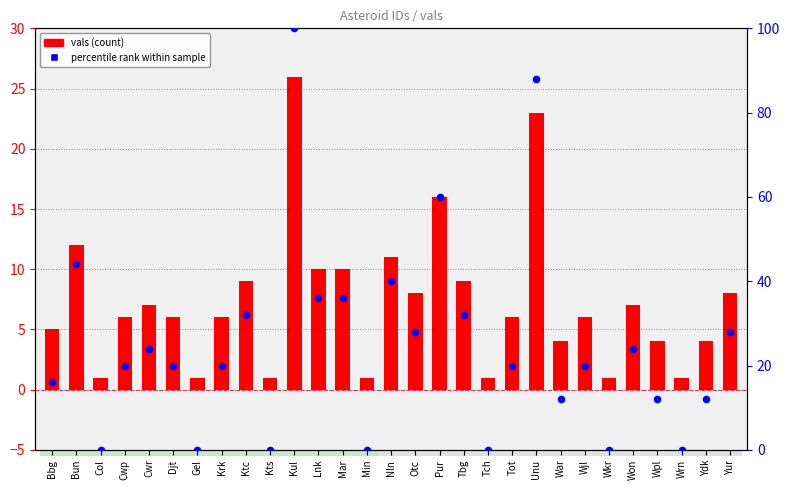

Which has a higher value, Nln or Col?

Nln